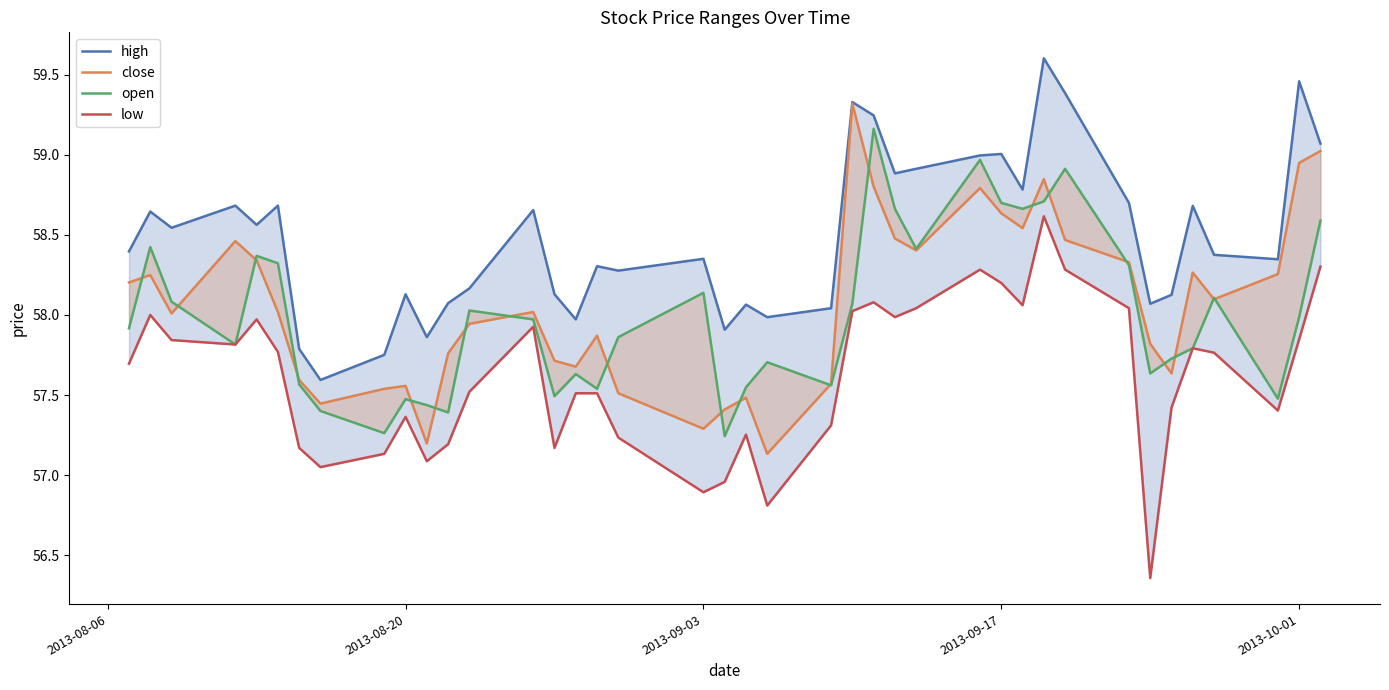

True or false: high and low cross at least once.

False